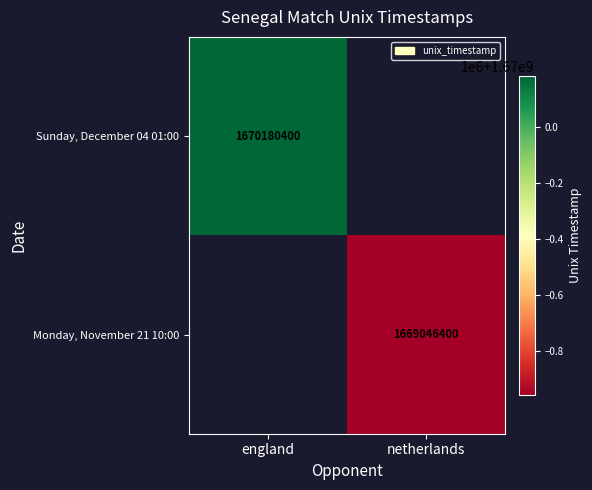

The Monday, November 21 10:00 series shows 2331081751 at netherlands. True or false?

False